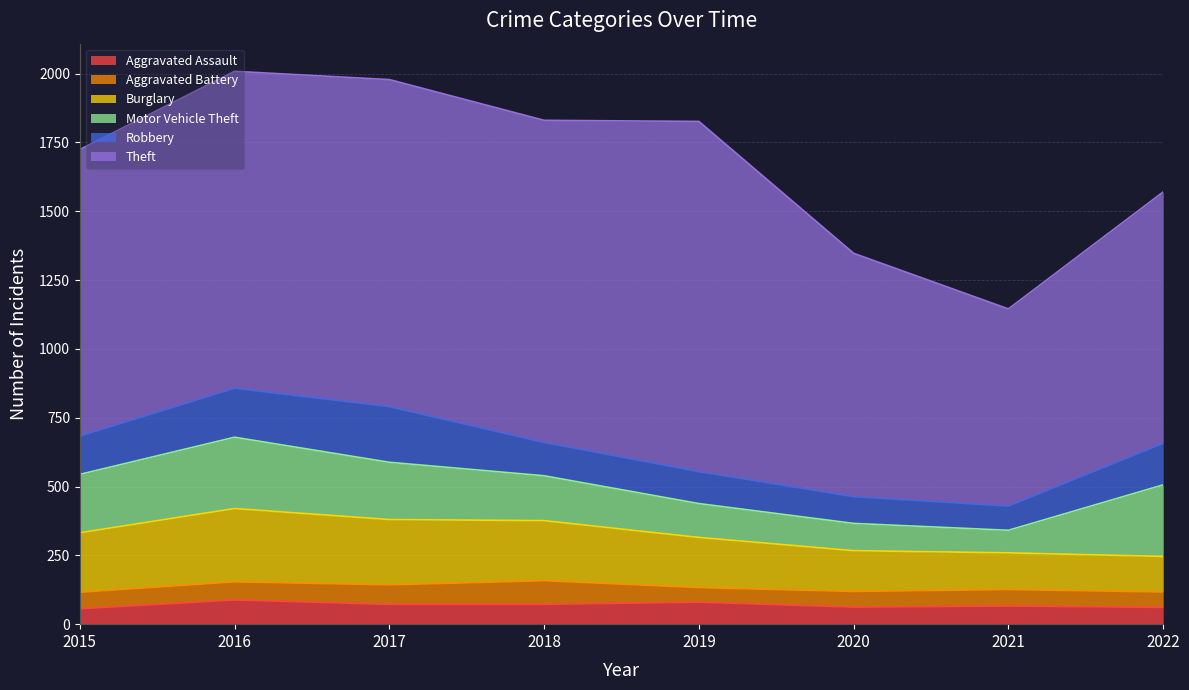

What is the sum of the Aggravated Battery values at 2016 and 2017?

137